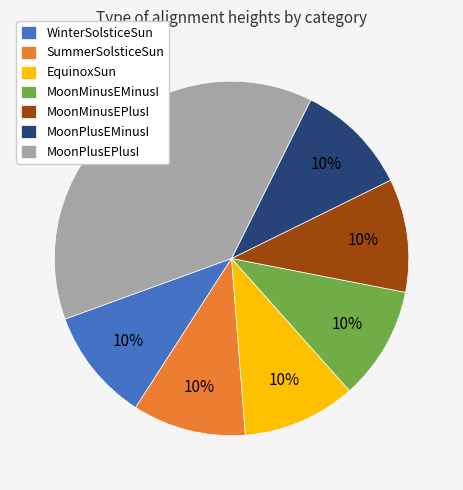

Is the sum of MoonPlusEMinusI and MoonPlusEPlusI greater than half?

No